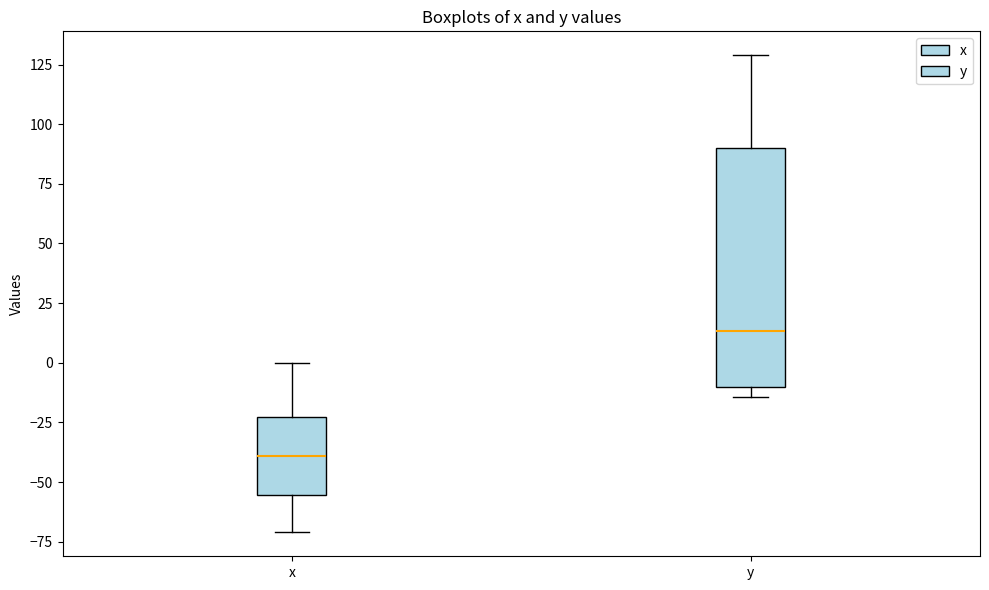

Where does the lower whisker of the box for x end on the y-axis? The values are not printed on the chart, so give them approximately, as read against the axis.

-70